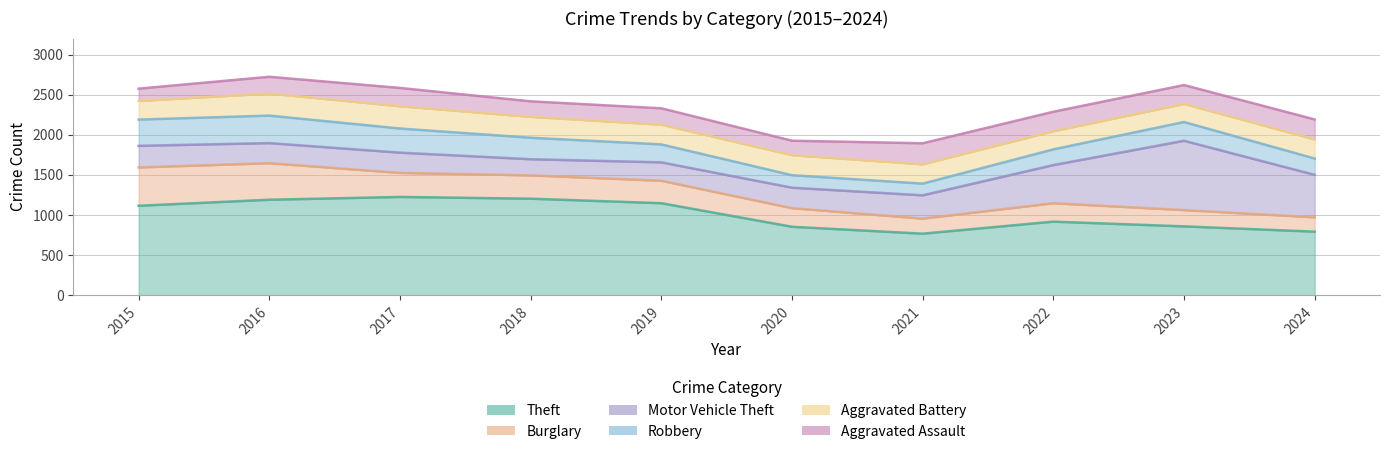

What is the difference between the Aggravated Assault values at 2019 and 2020?

24